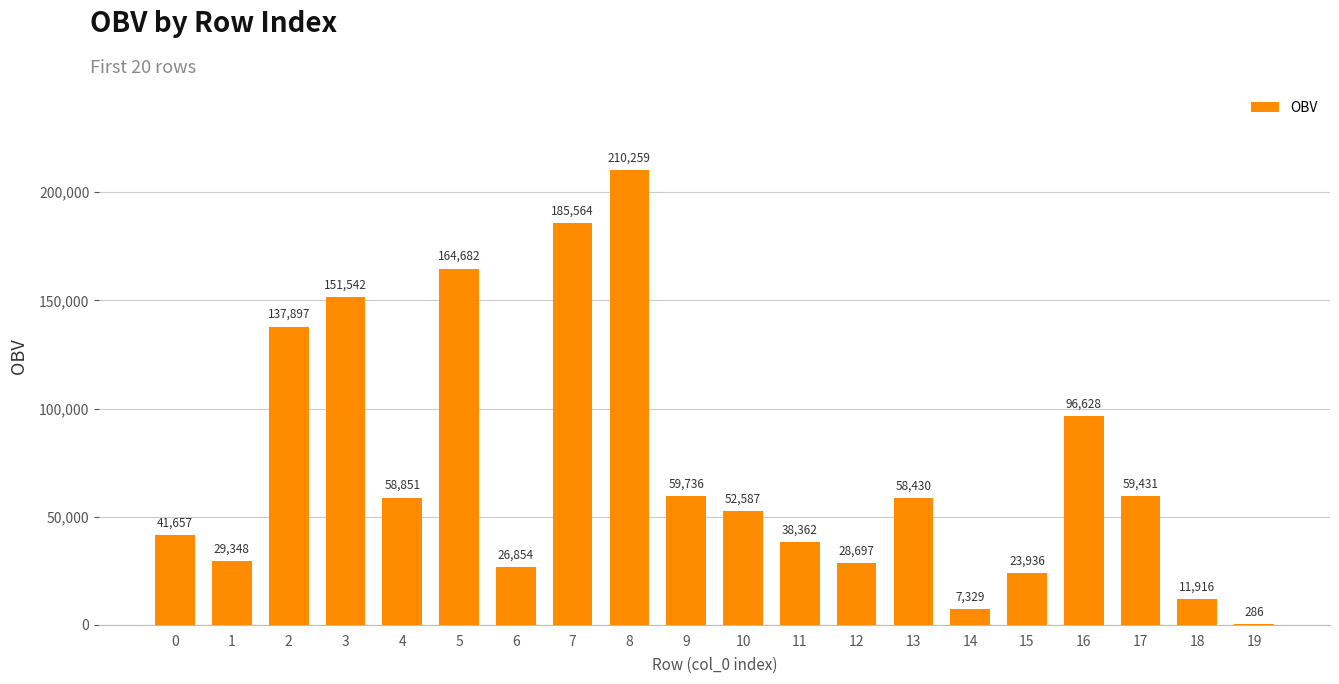

The value at 2 is 77664.7. True or false?

False